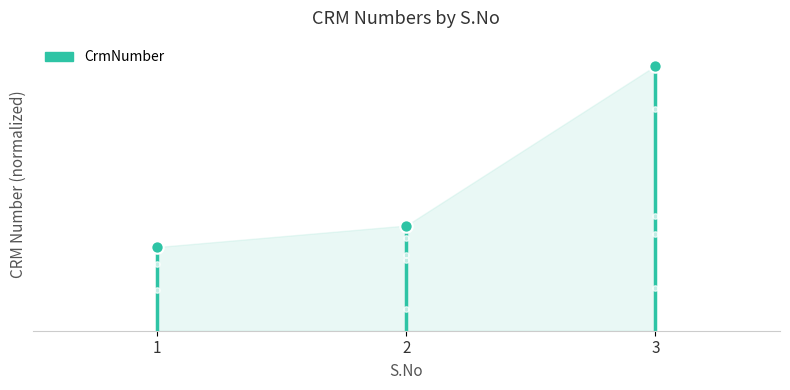

What is the change in value from 2 to 3?

+0.6